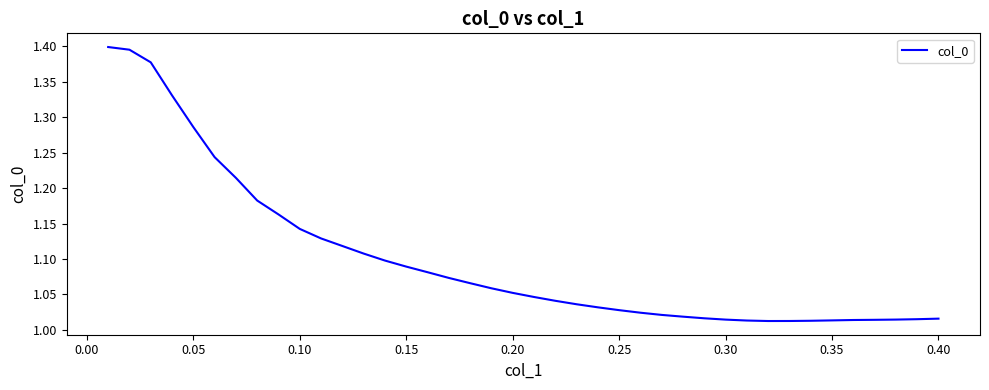

What is the difference between the maximum and minimum values?

0.4